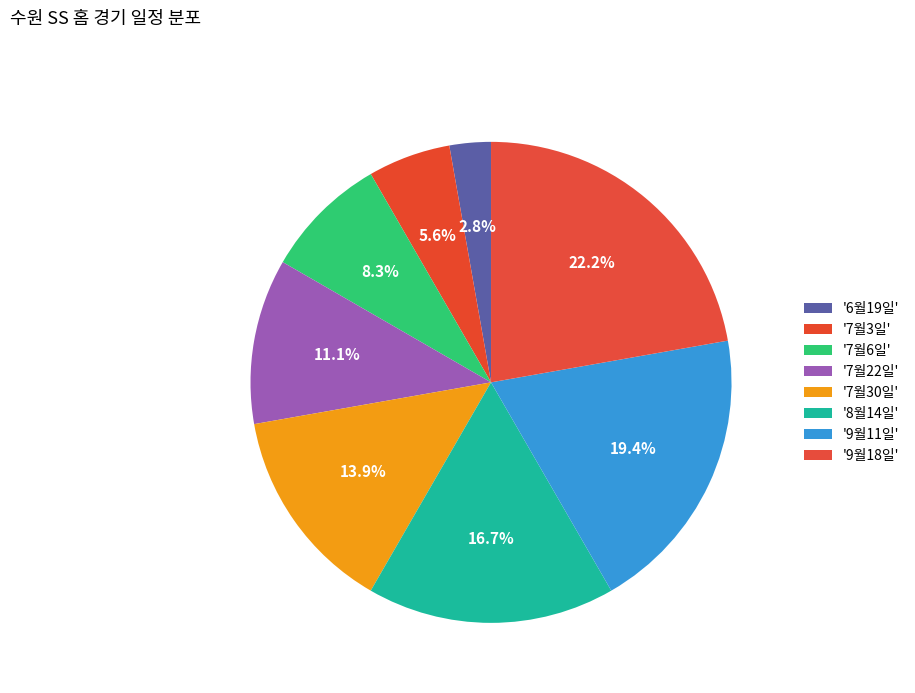

How many segments does this pie chart have?

8